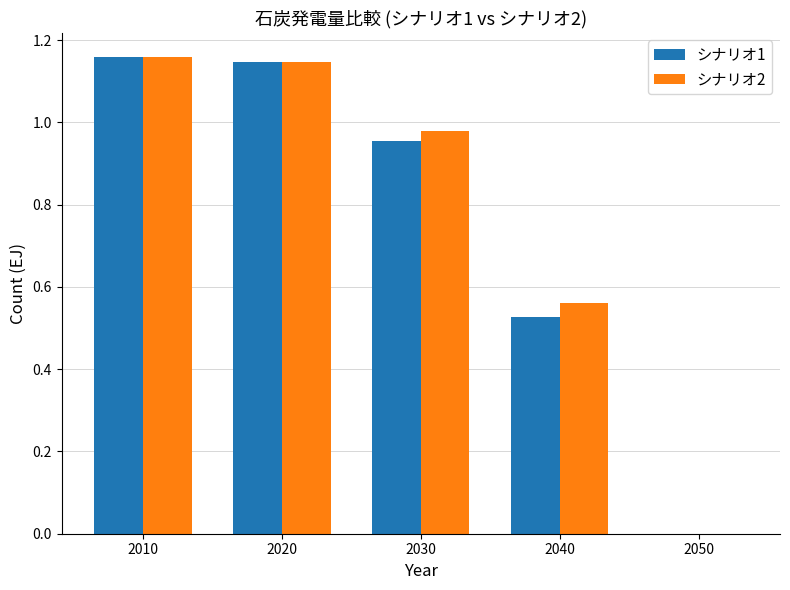

The value of シナリオ1 at 2050 is 0.0. True or false?

True